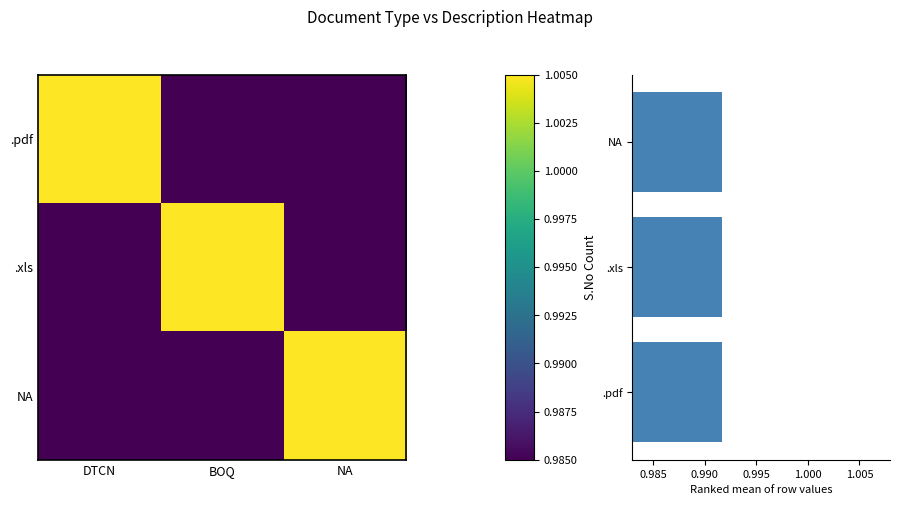

Which category has the lowest value across all series?

DTCN